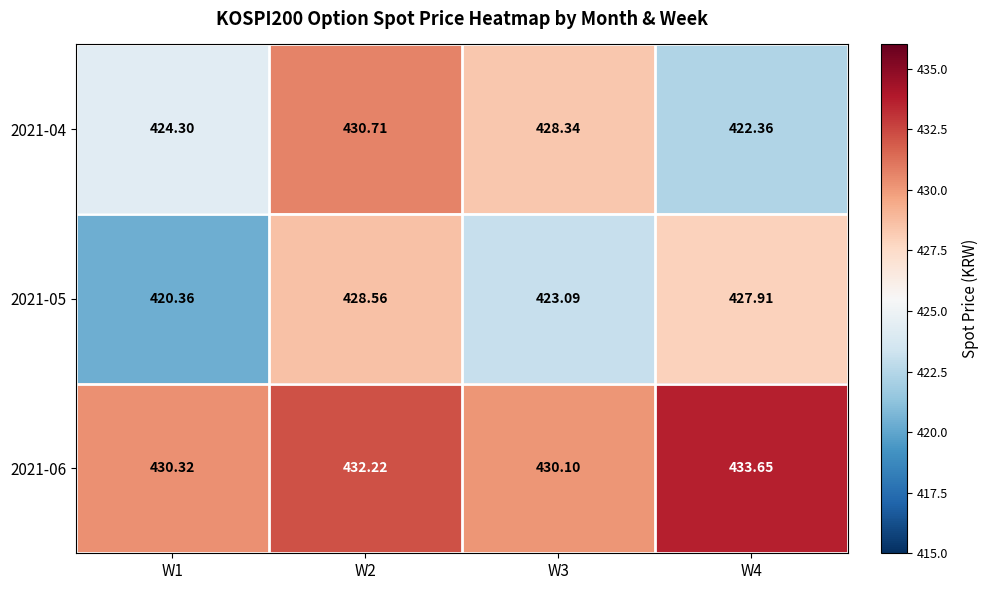

Is the value of 2021-06 at W4 greater than the value of 2021-04 at W2?

Yes